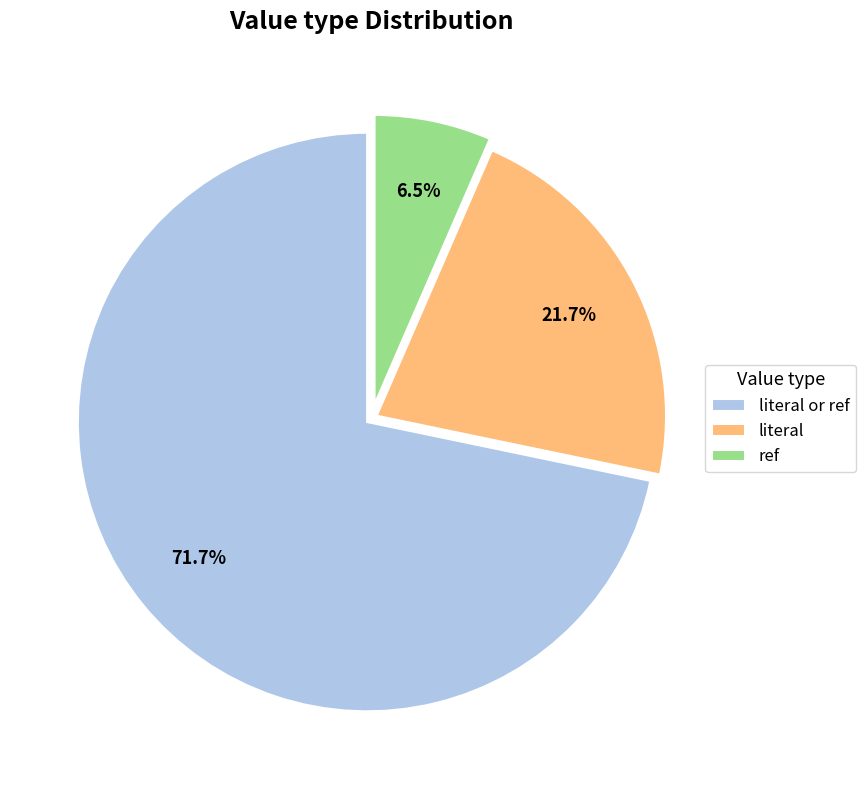

Which slice is the largest?

literal or ref